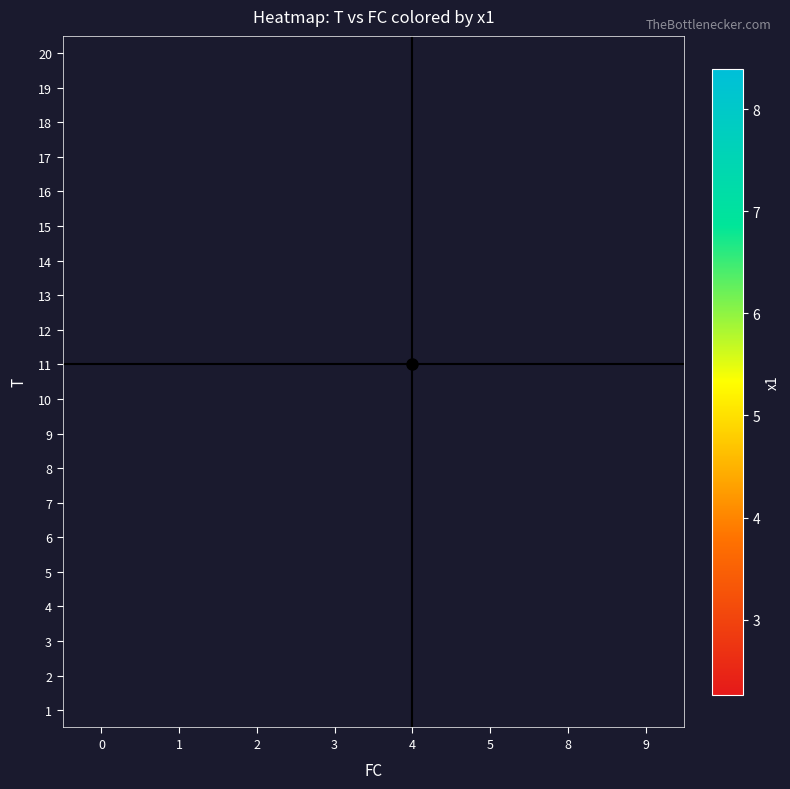

At 0, list the series in order from smallest to largest.

2, 4, 5, 6, 7, 8, 9, 10, 11, 12, 13, 14, 15, 16, 17, 19, 20, 18, 3, 1